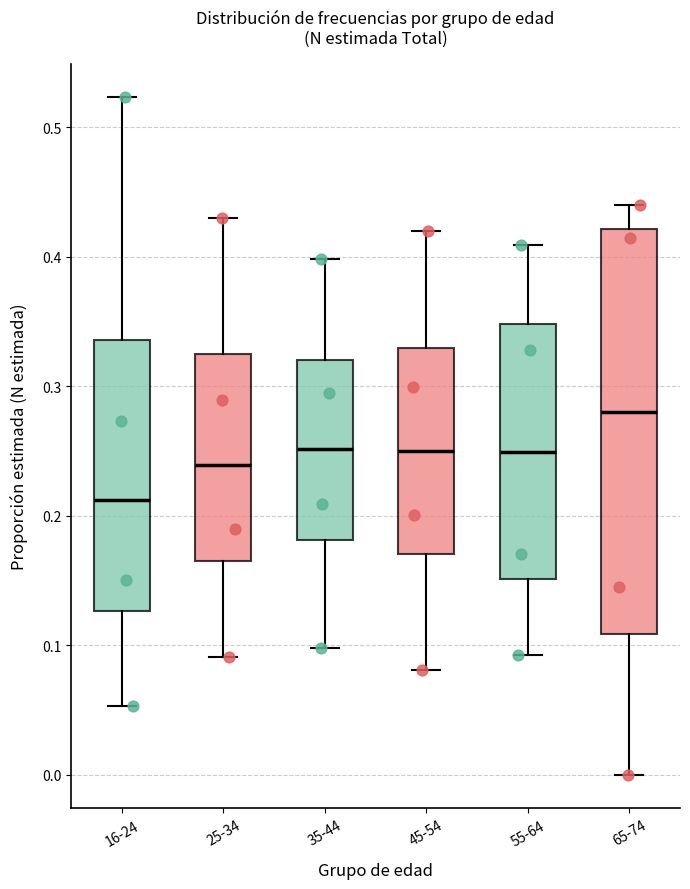

Where is the lower edge of the box for 45-54 on the y-axis? The values are not printed on the chart, so give them approximately, as read against the axis.

0.17